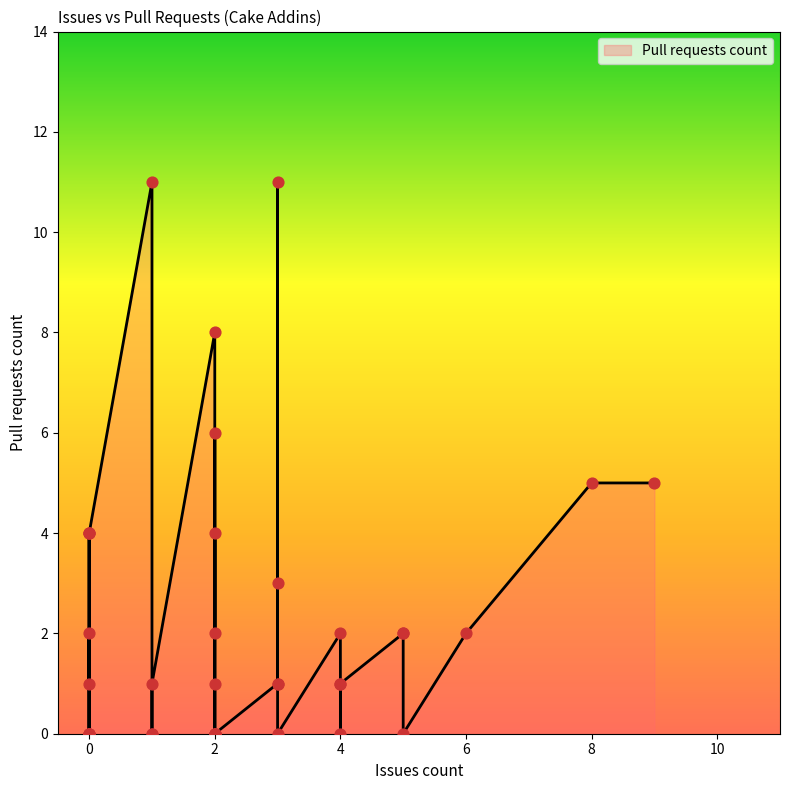

What is the change in value from 5 to 0?

-2